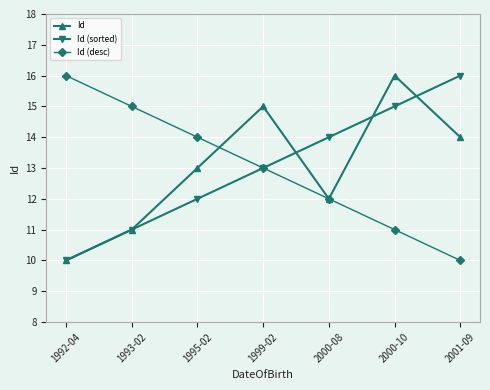

What is the spread (max minus min) of values at 1992-04?

6